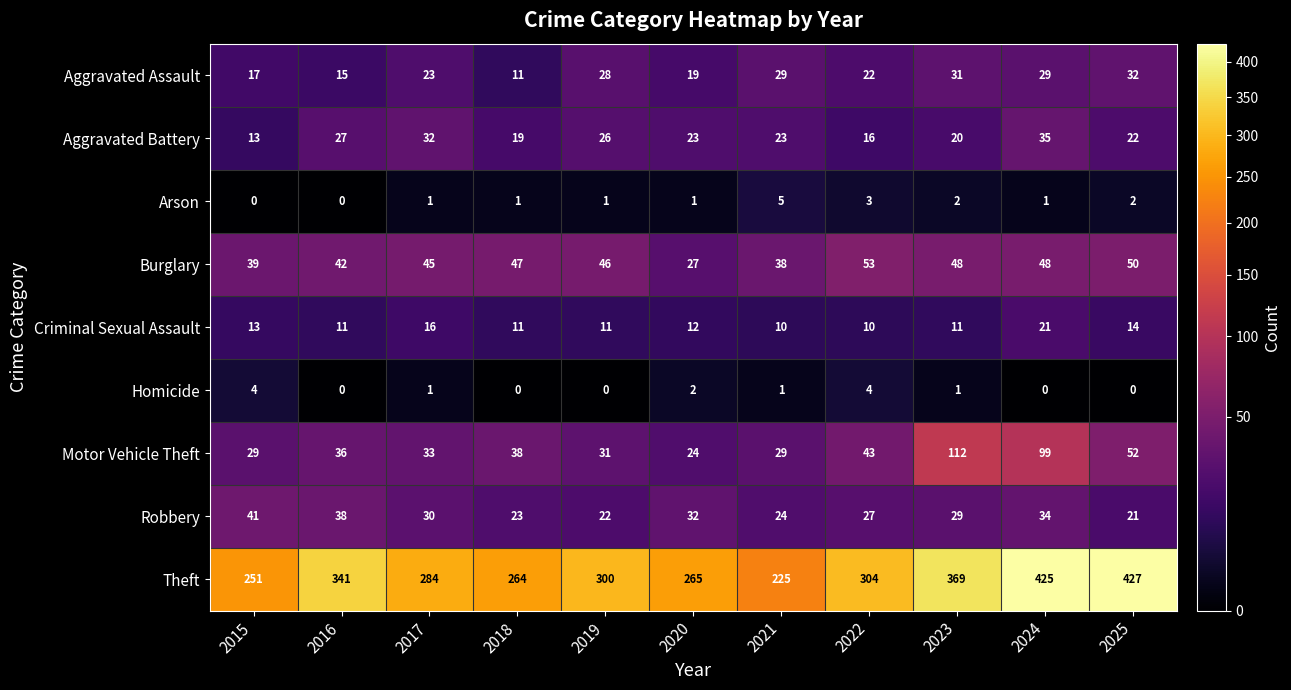

The Robbery series shows 32 at 2020. True or false?

True